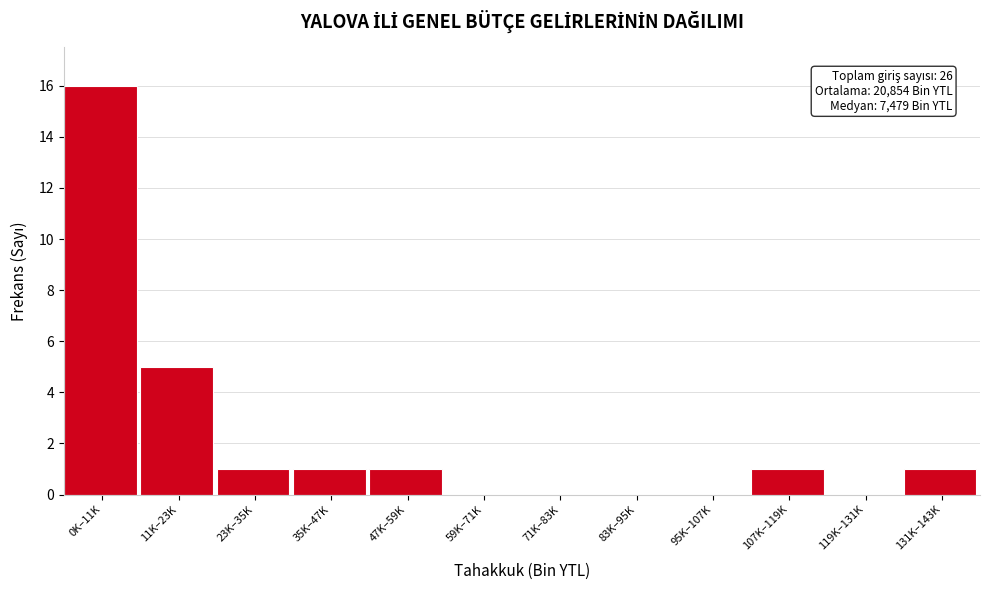

Reading right to left, extract all data points from this chart.

131K–143K=1	119K–131K=0	107K–119K=1	95K–107K=0	83K–95K=0	71K–83K=0	59K–71K=0	47K–59K=1	35K–47K=1	23K–35K=1	11K–23K=5	0K–11K=16